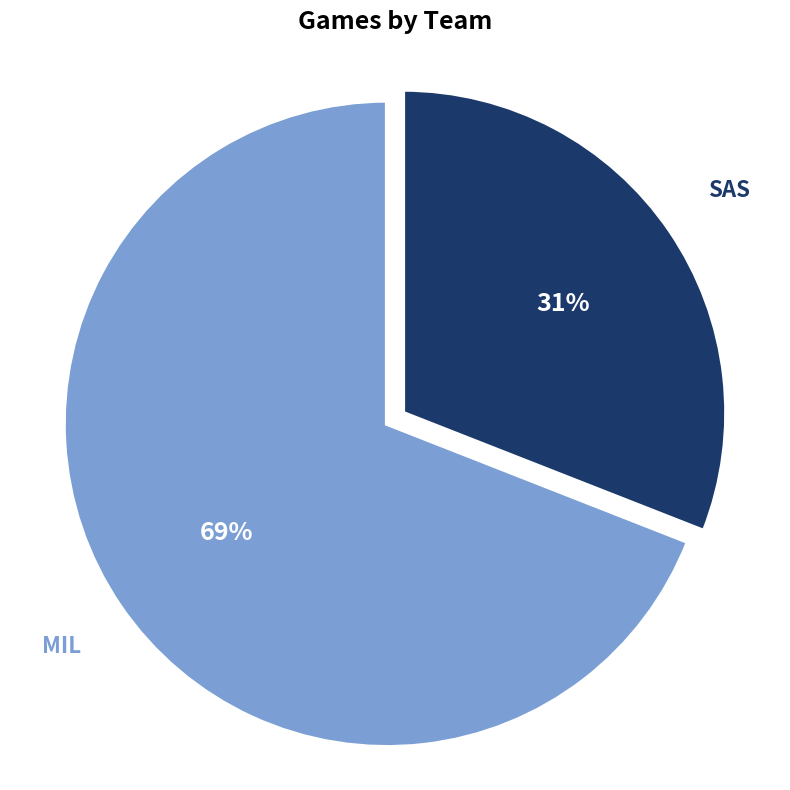

To the nearest percent, what is the difference between the largest and smallest slice percentages?

38%